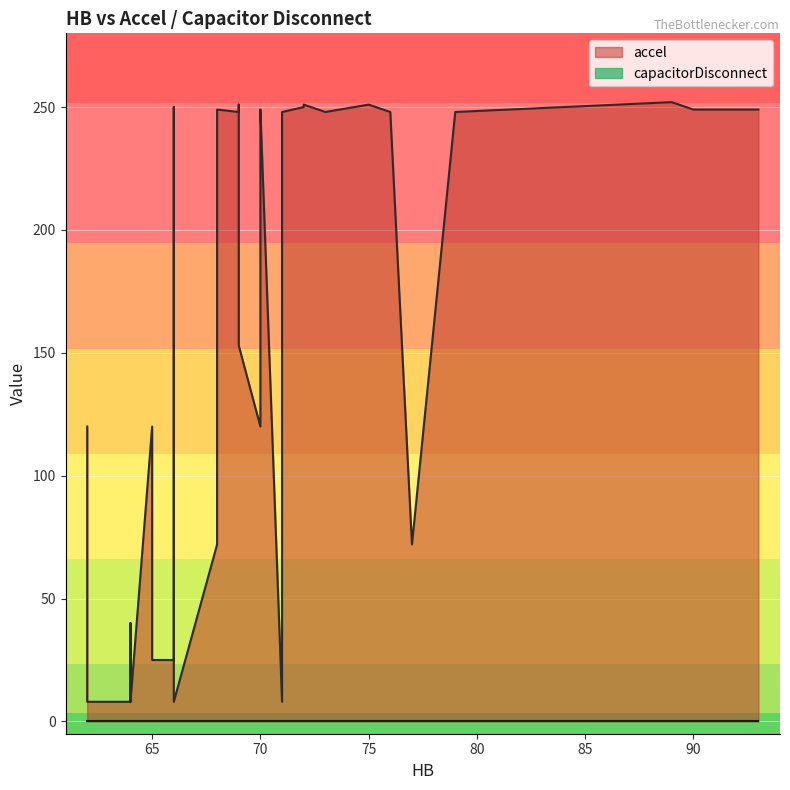

How many values in the accel series exceed 248?

11